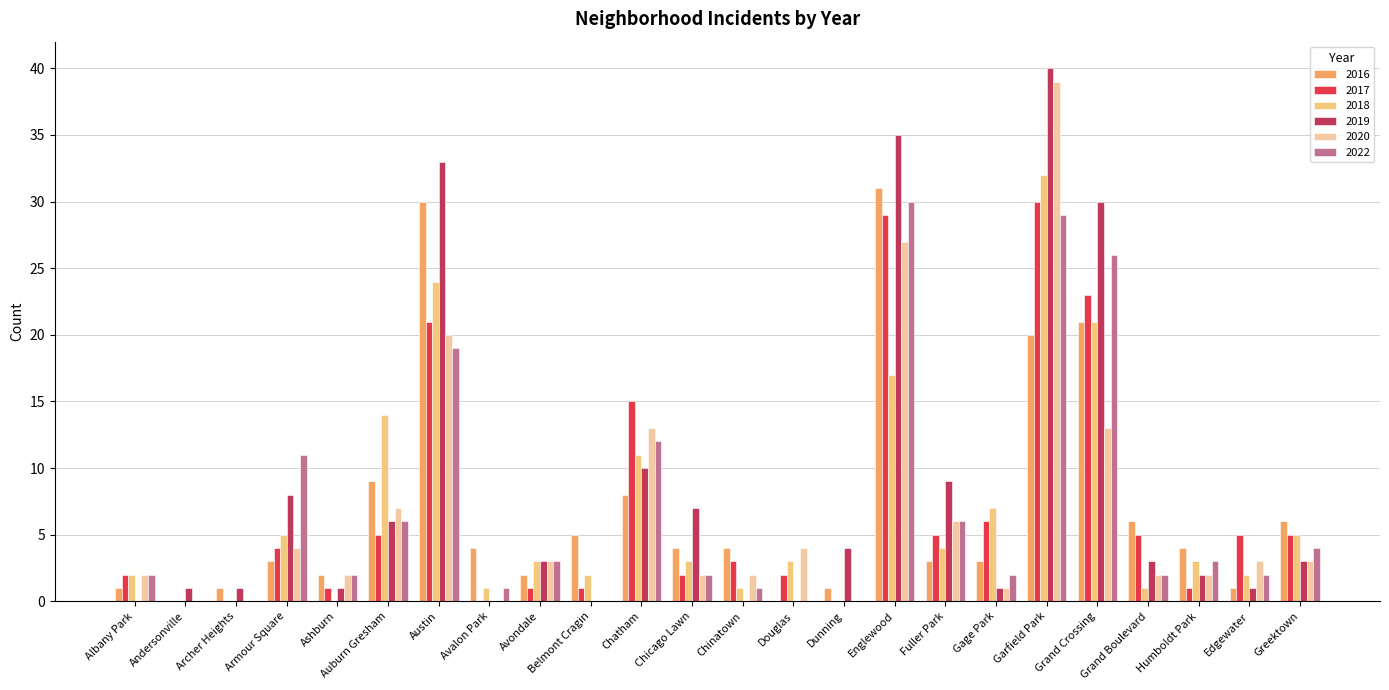

How many distinct data groups are displayed?

6